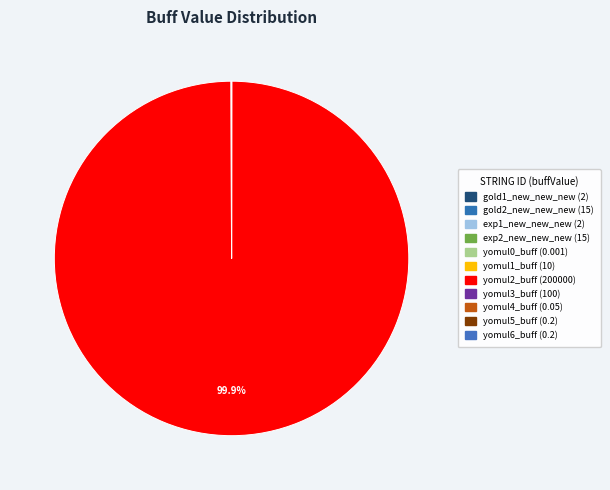

Which slice is the largest?

yomul2_buff